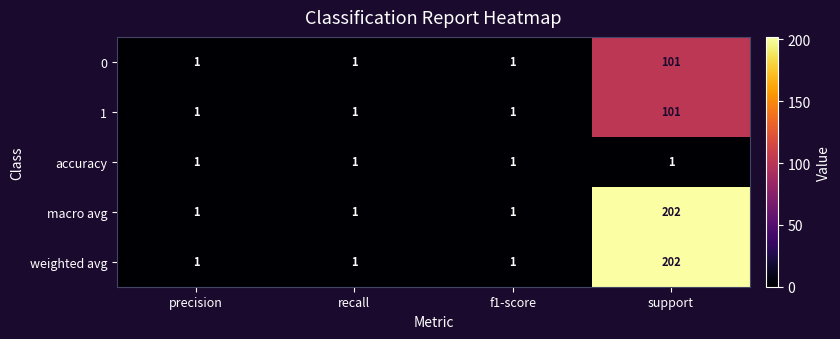

What is the total value across all series at f1-score?

5